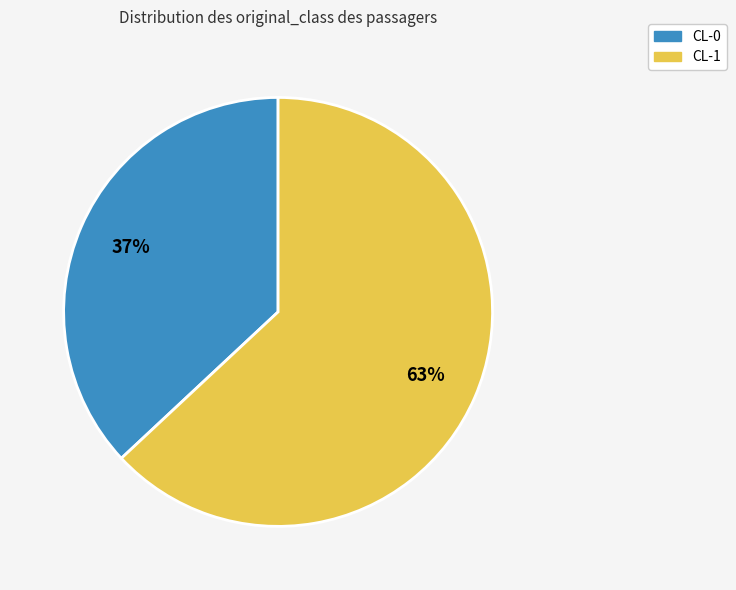

Approximately how many times larger is the value at CL-0 compared to CL-1?

0.6